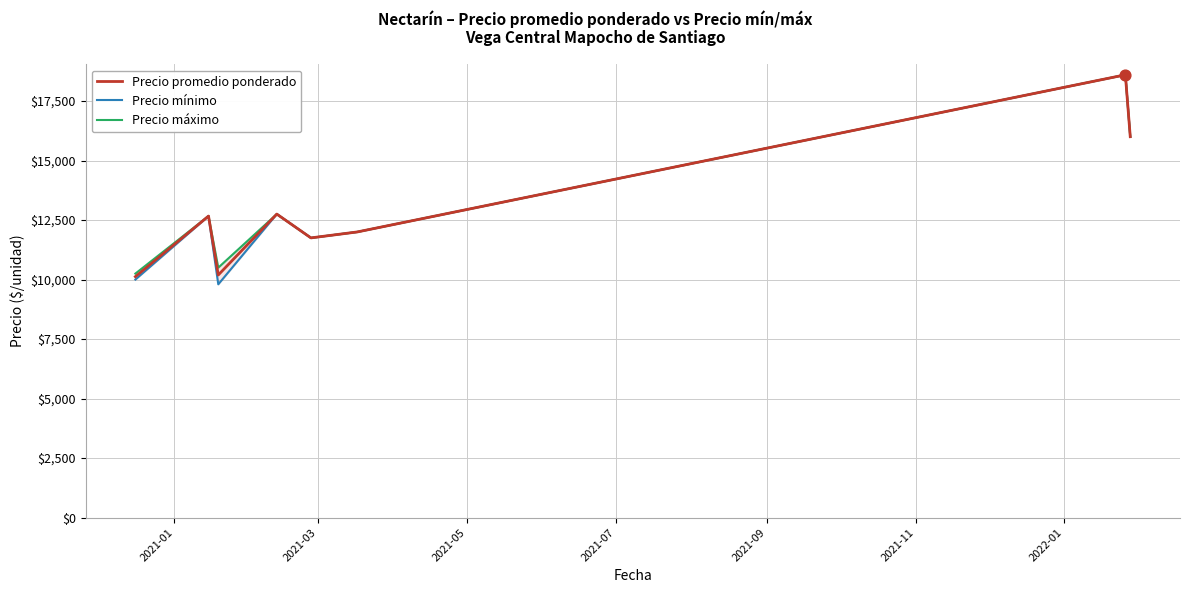

What are all the series names shown in the legend?

Precio promedio ponderado, Precio mínimo, Precio máximo